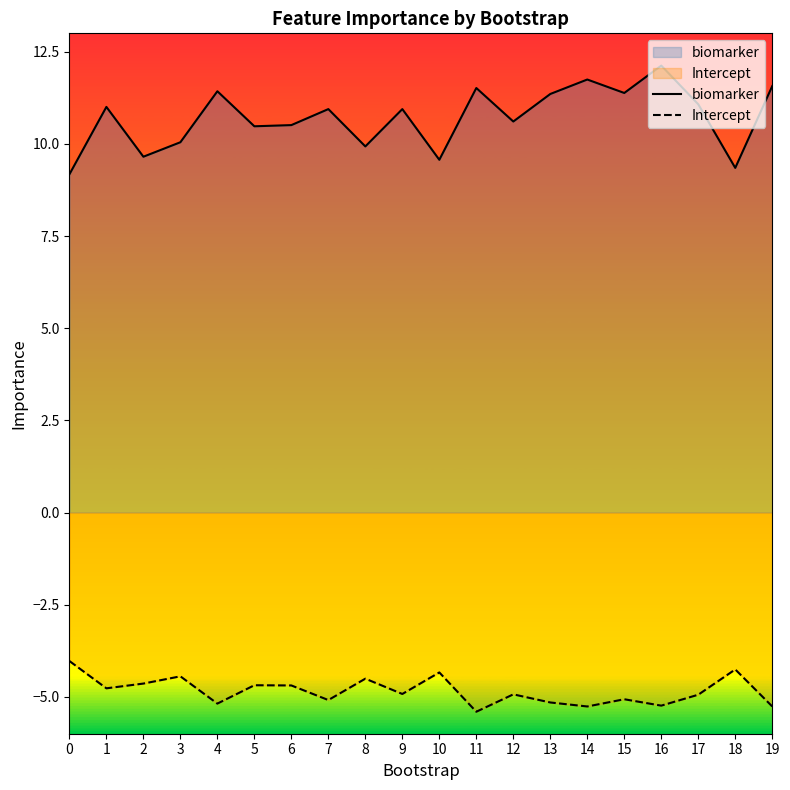

How many interior local valleys does the Intercept series have?

7